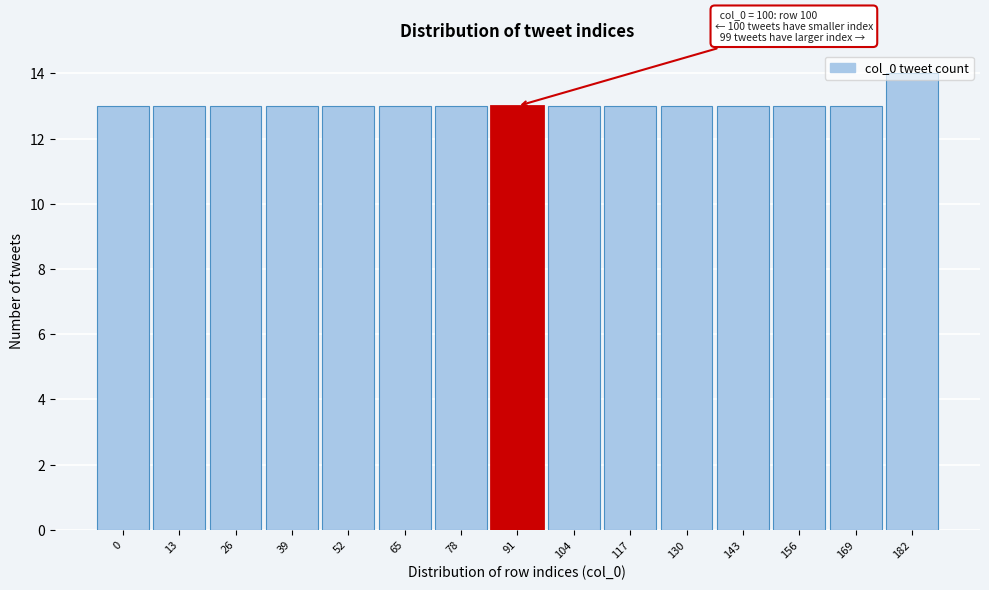

What is the ratio of the value at 130 to the value at 104?

1.0